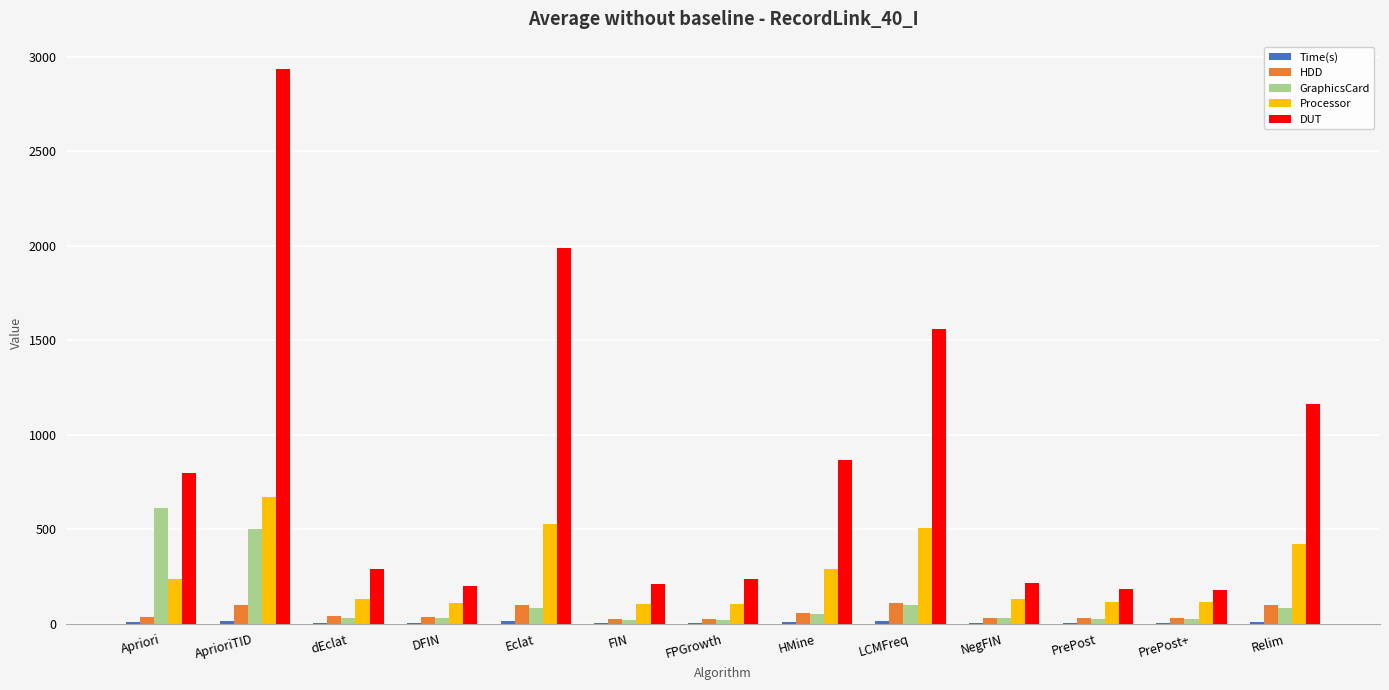

The value of Processor at dEclat is 131.1. True or false?

True